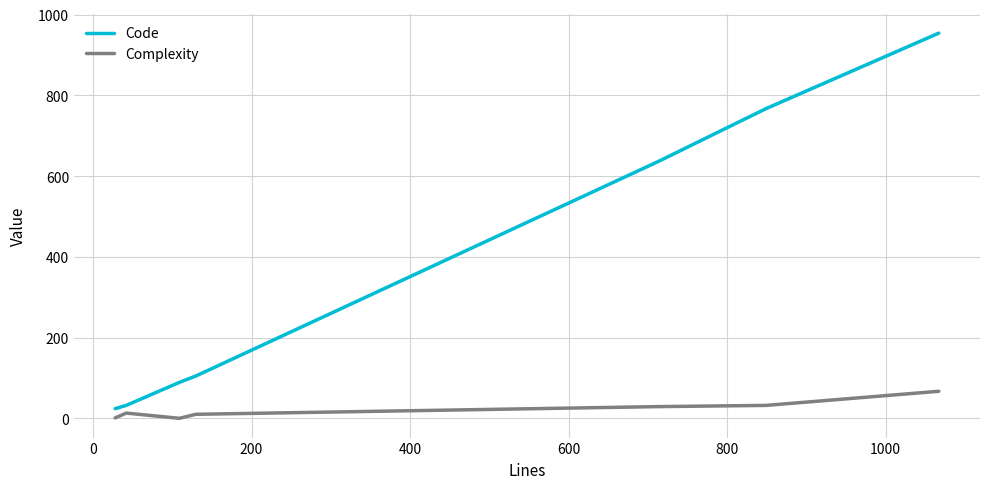

What is the maximum value shown in the chart?

954